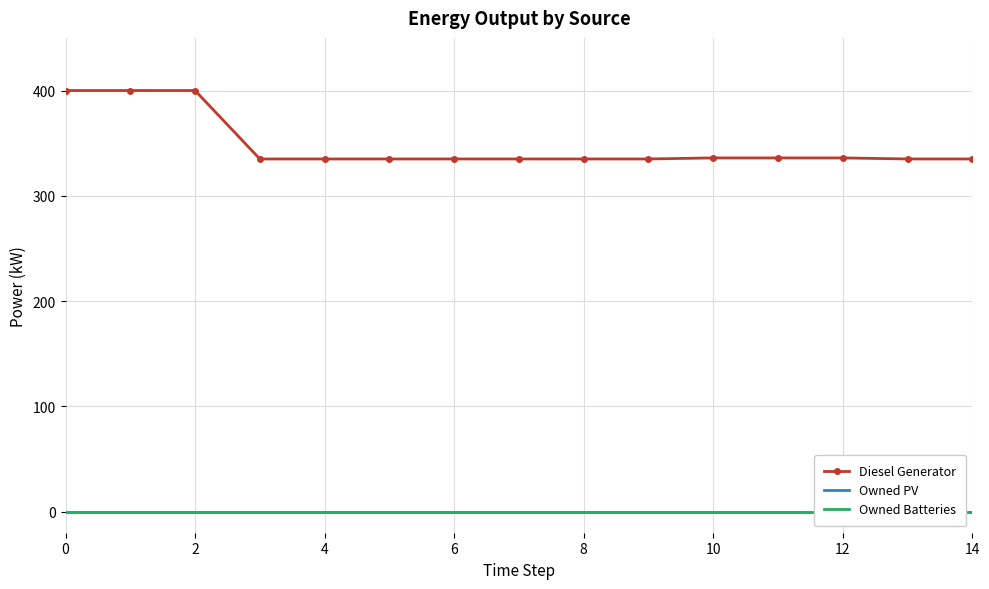

Which series has the largest range (max minus min)?

Diesel Generator